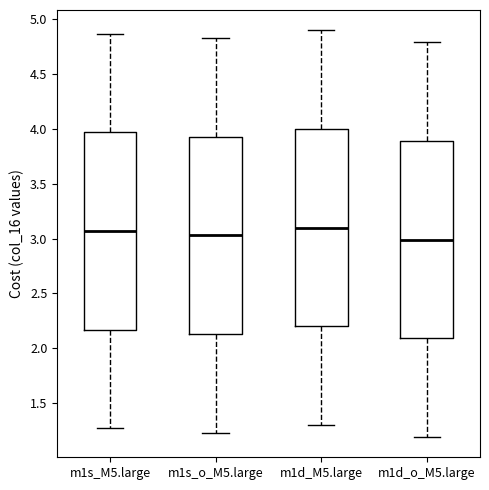

Reading left to right, read every box against the y-axis: the position of its median line, the range the box covers, and the ends of its whiskers. The values are not printed on the chart, so give them approximately, as read against the axis.

m1s_M5.large: median 3.05, box 2.15 to 3.95, whiskers 1.25 to 4.85
m1s_o_M5.large: median 3.05, box 2.15 to 3.95, whiskers 1.25 to 4.85
m1d_M5.large: median 3.10, box 2.20 to 4.00, whiskers 1.30 to 4.90
m1d_o_M5.large: median 3.00, box 2.10 to 3.90, whiskers 1.20 to 4.80